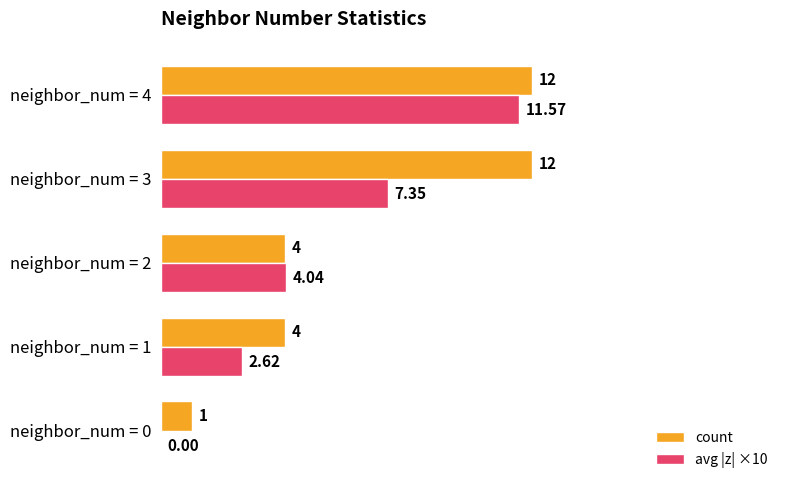

Is the value of count at neighbor_num = 0 greater than the value of avg |z| ×10 at neighbor_num = 0?

Yes